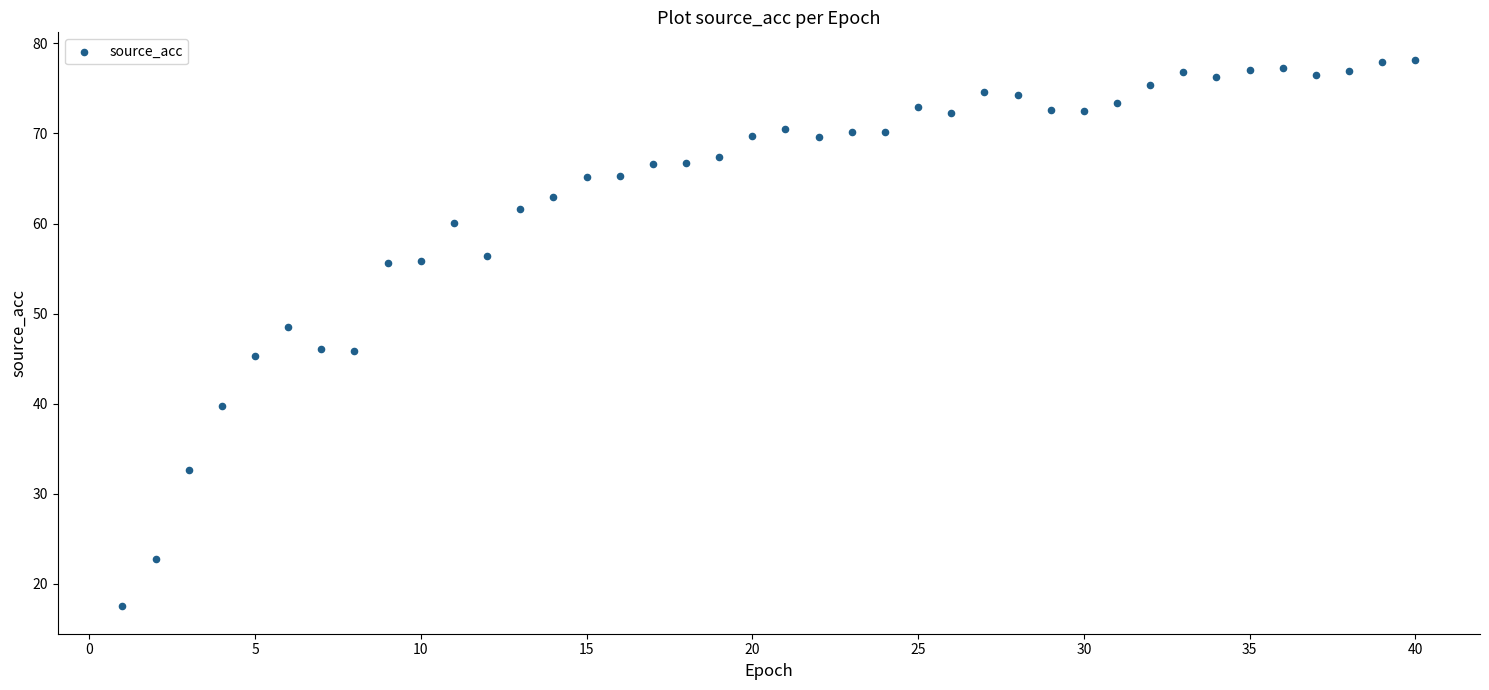

What is the range of Y values (max minus min)?

60.7